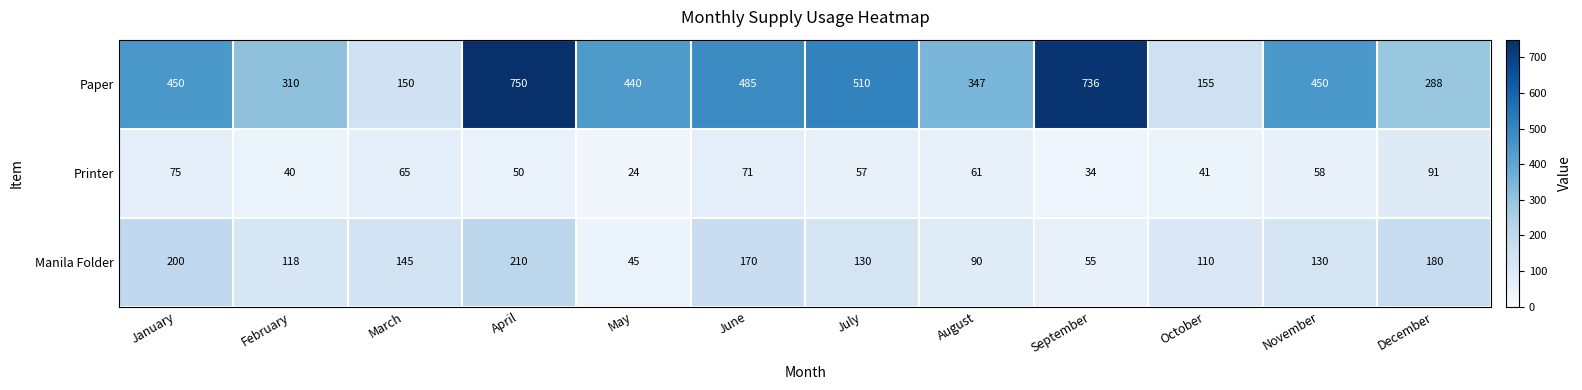

What is the total value across all series at March?

360